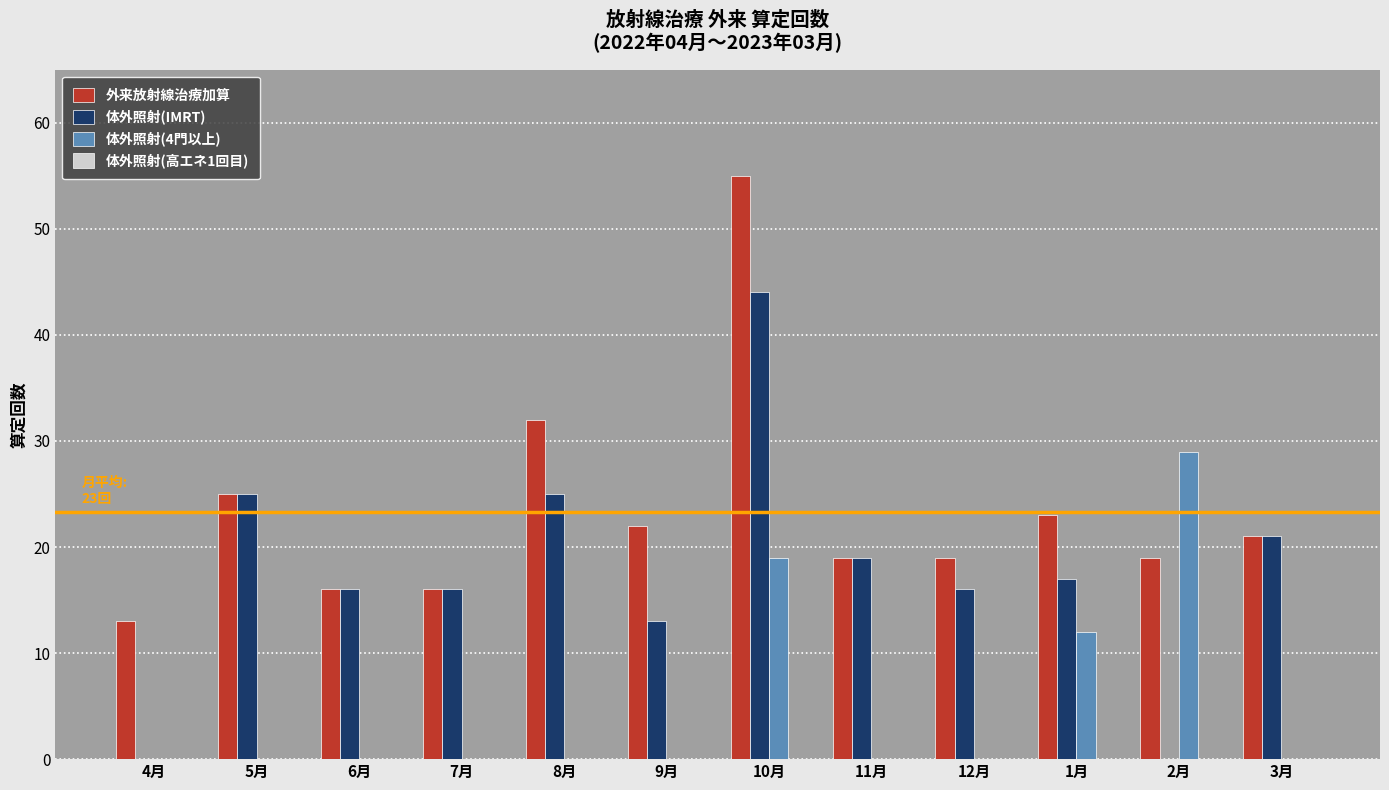

At which label is 外来放射線治療加算 closest to 34?

8月